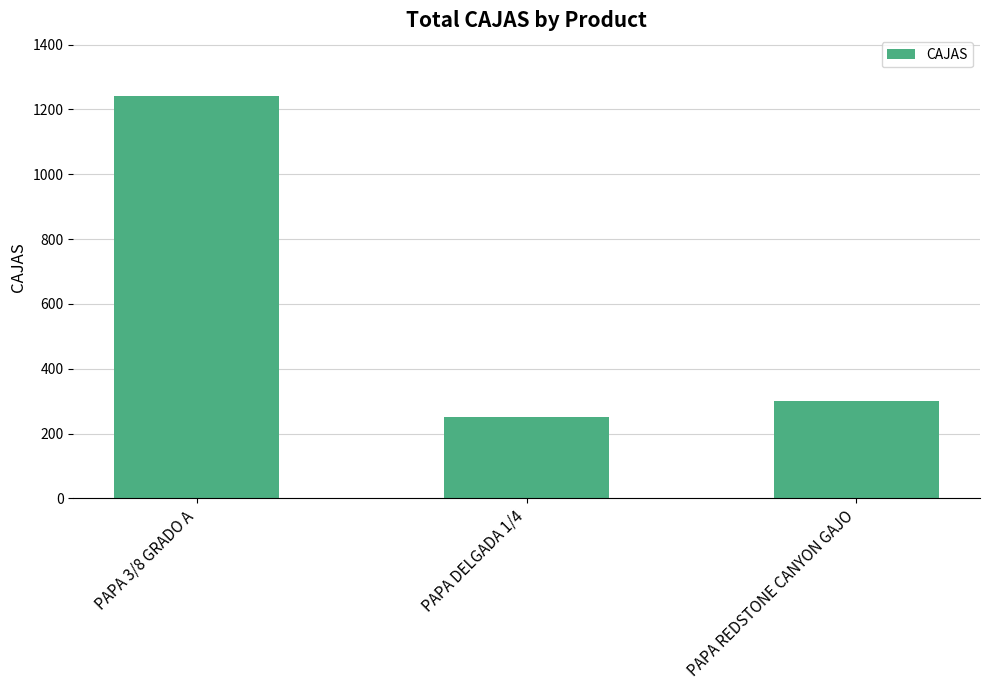

Reading left to right, extract all data points from this chart.

1242	250	300